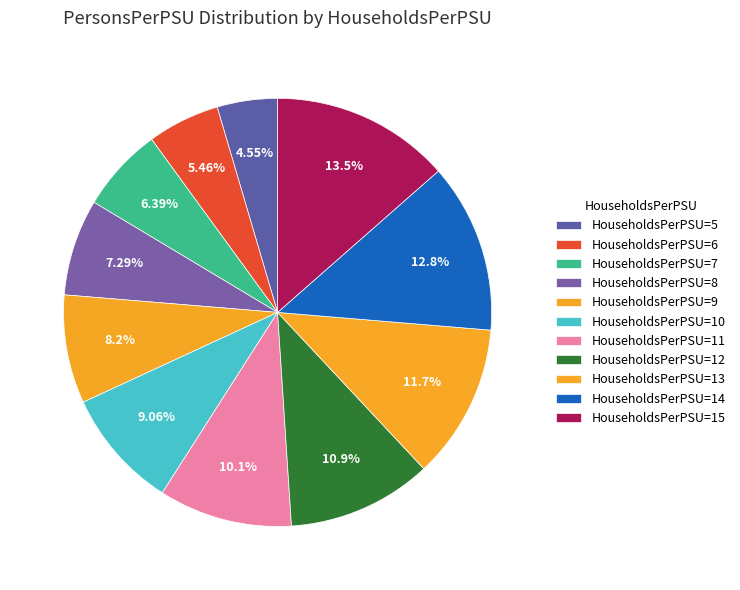

Which category has the smallest portion of the pie?

5